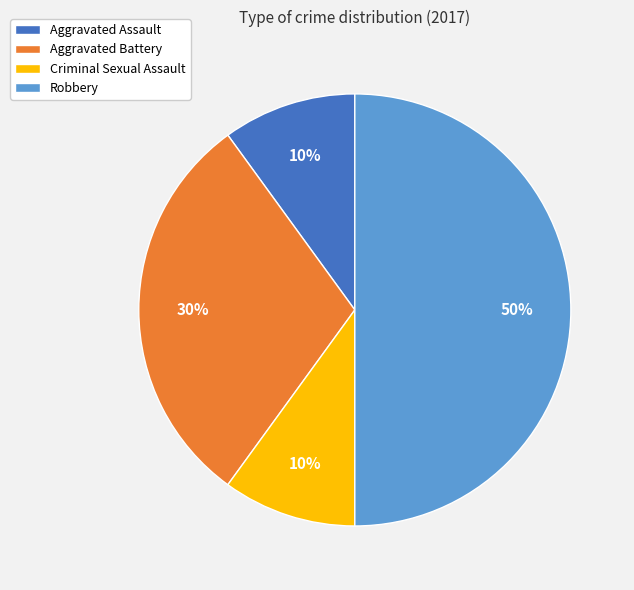

Is the sum of Robbery and Aggravated Assault greater than half?

Yes